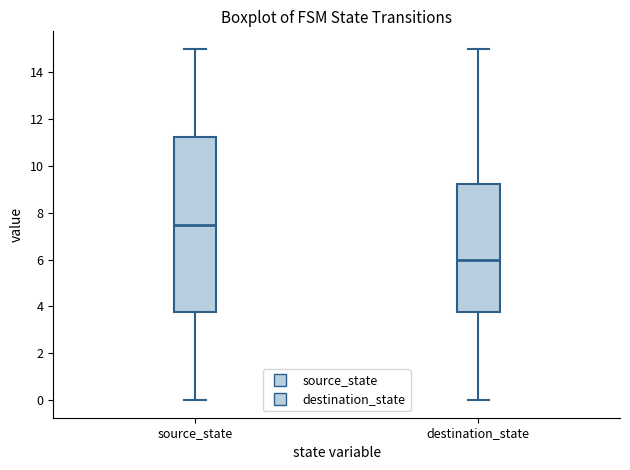

Which box is the tallest, from its lower edge to its upper edge?

source_state